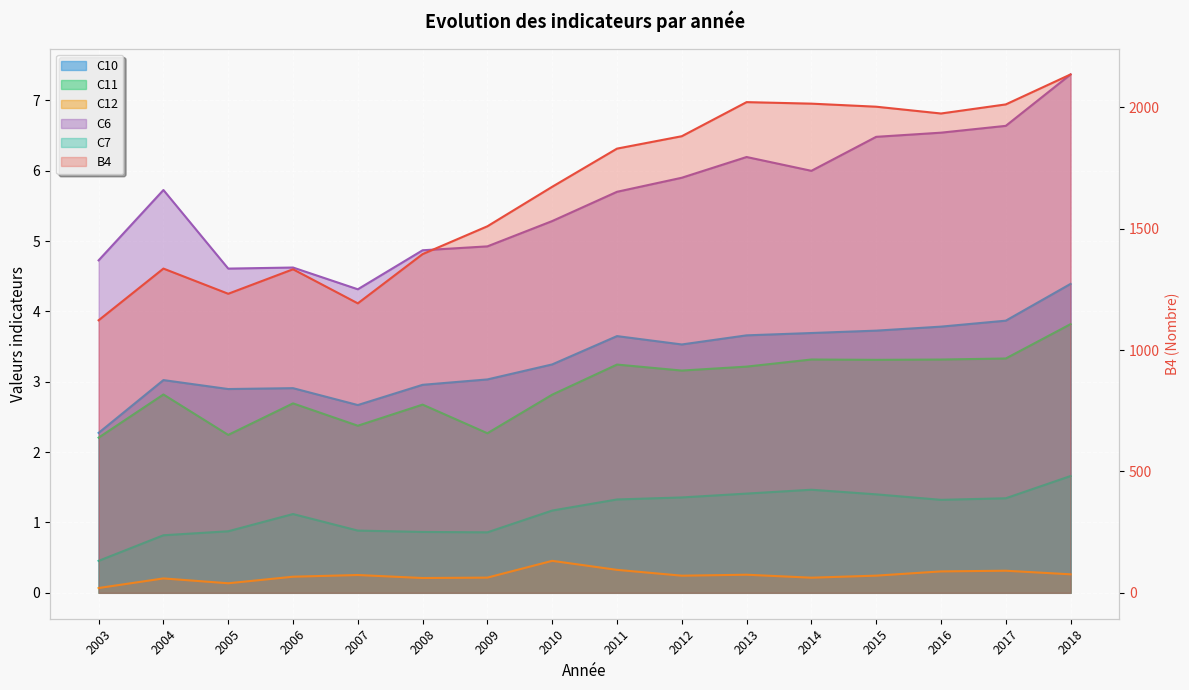

At which category does C11 reach its first local valley?

2005